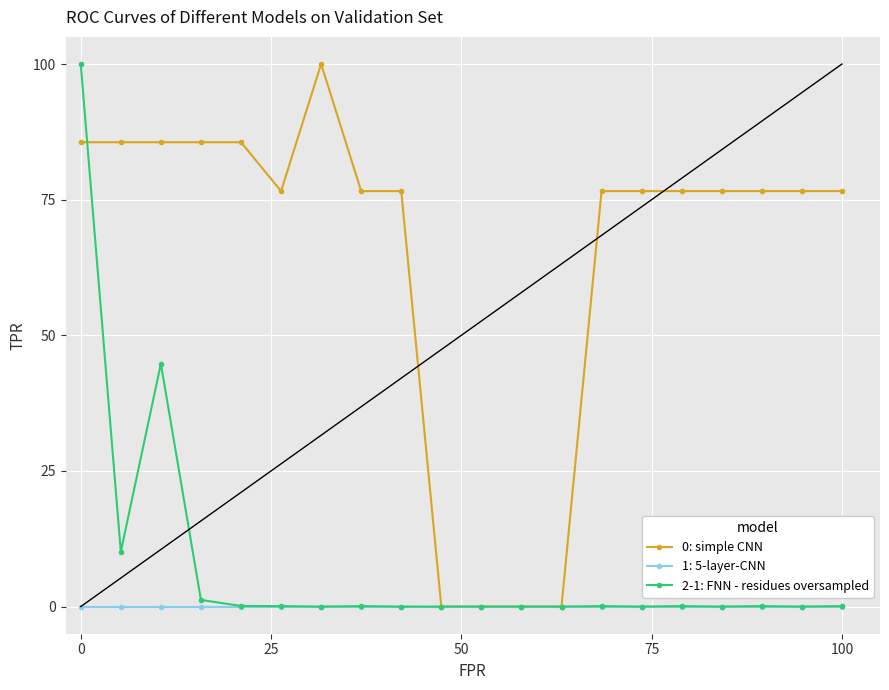

What is the maximum value for 0: simple CNN?

100.0